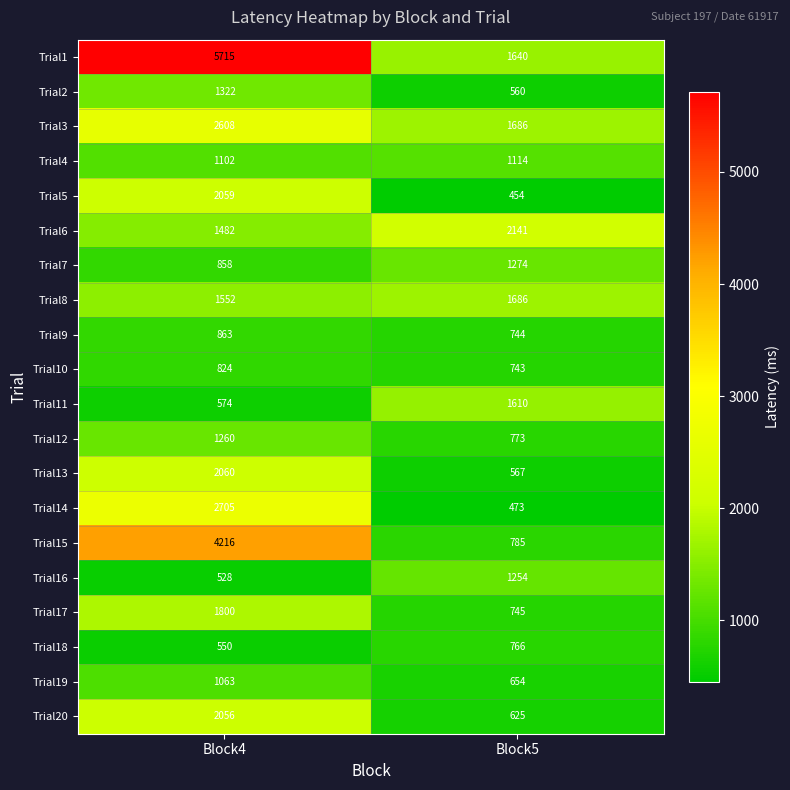

What is the difference between the Trial12 values at Block5 and Block4?

487